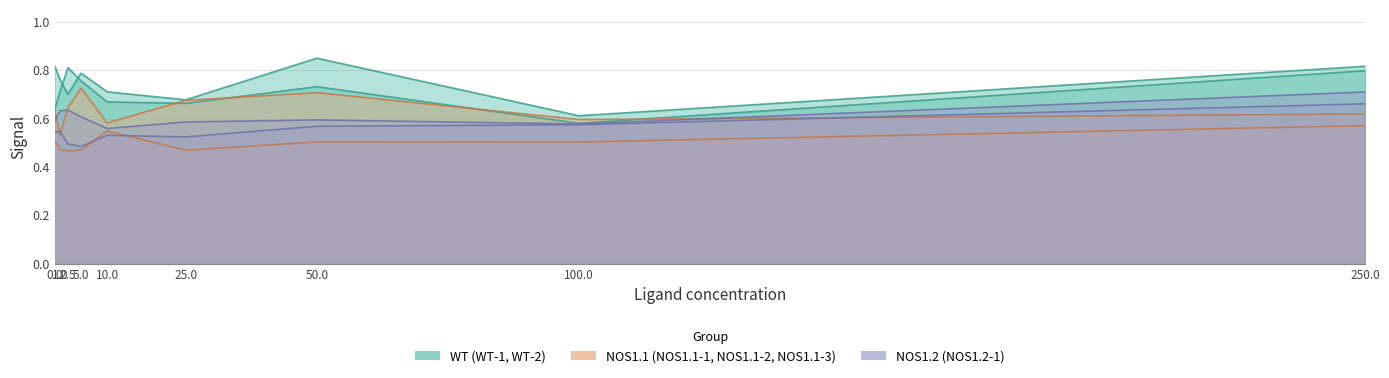

The WT-1 series shows 0.2 at 0.0. True or false?

False